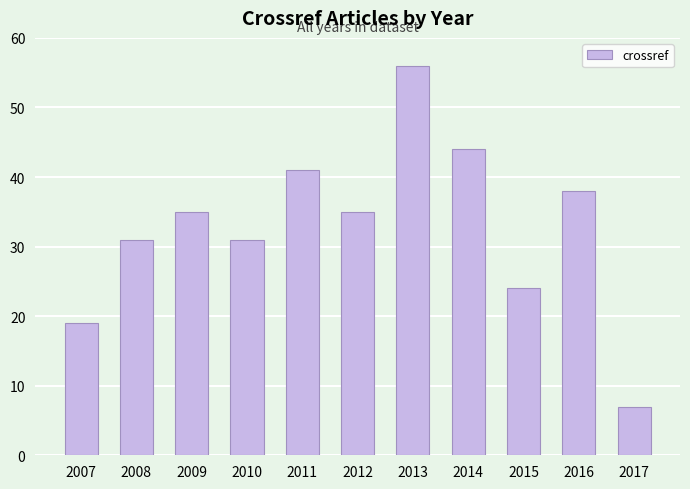

What is the average value?

33